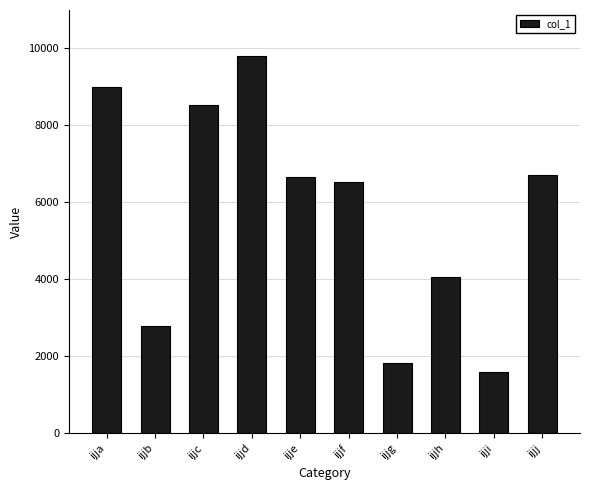

Are the bars horizontal?

No